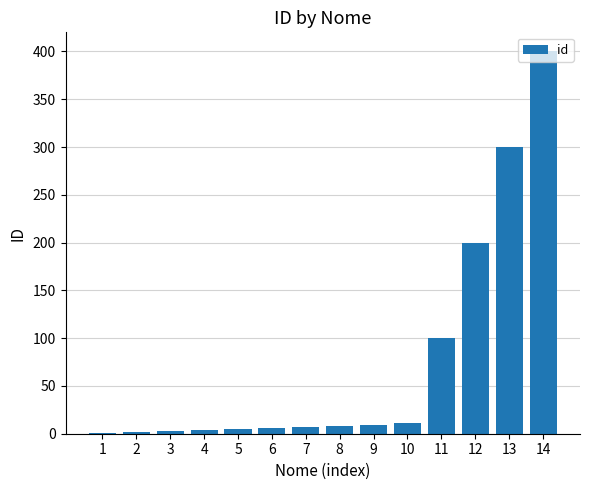

The chart shows a value of 11 at 10. True or false?

True